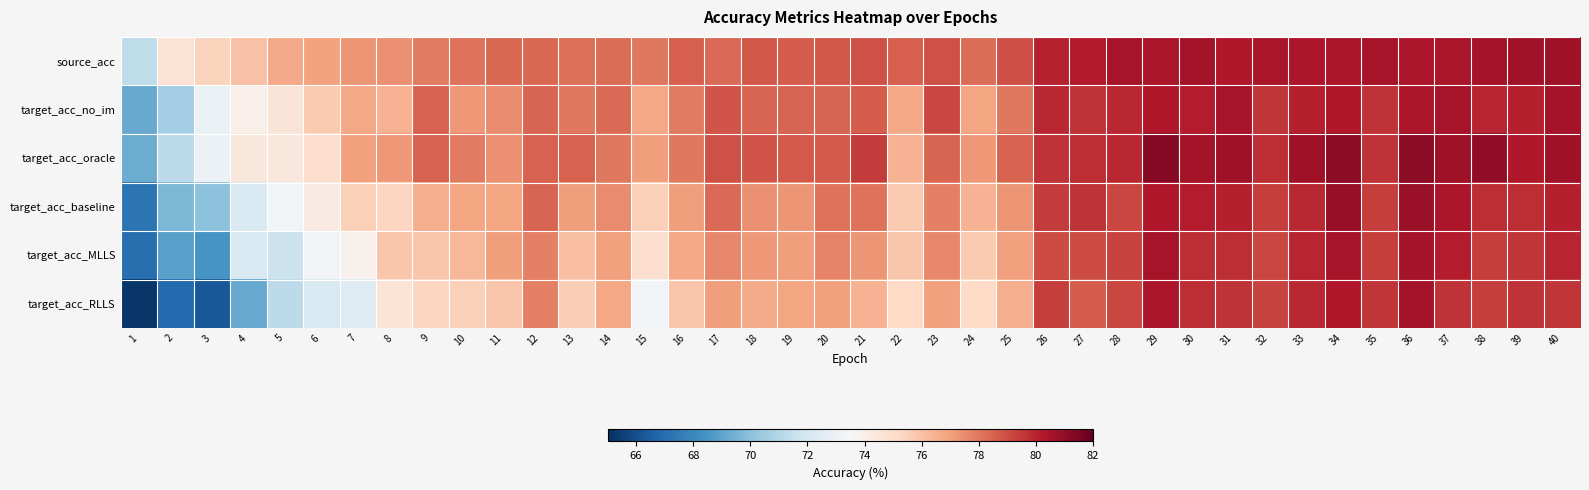

What is the difference between the highest and lowest values at 6?

4.7